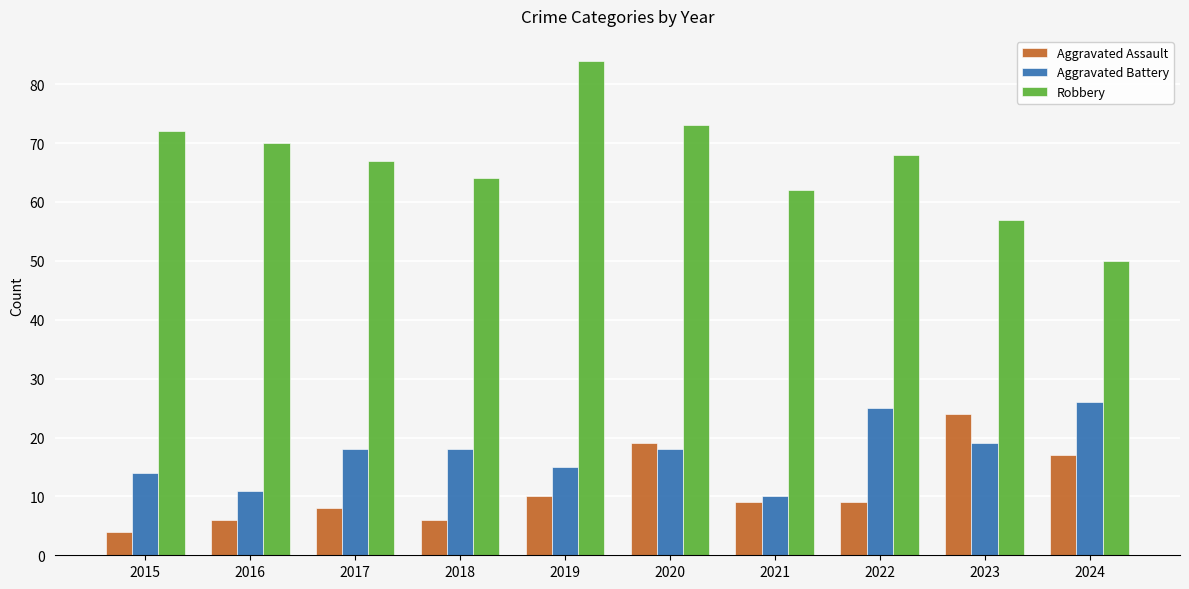

How many groups of bars are there?

10